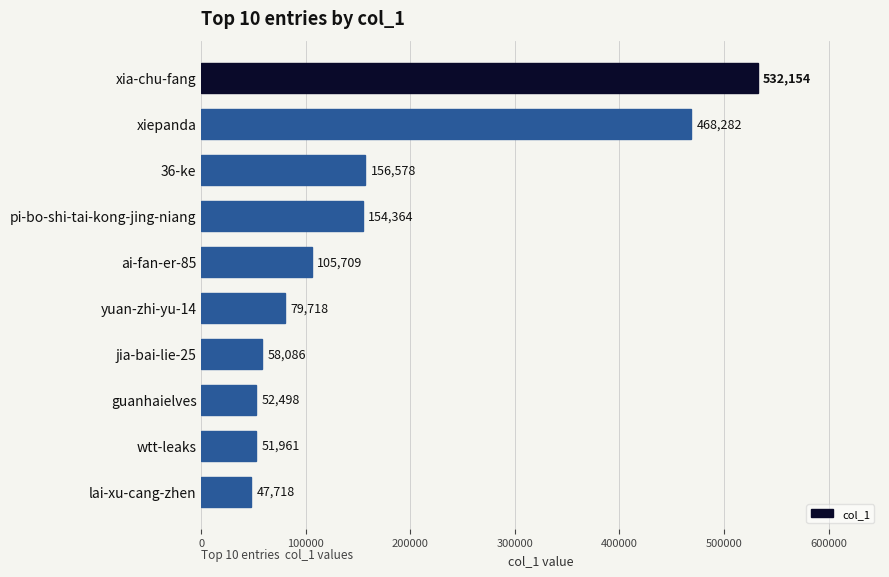

What is the difference between the maximum and minimum values?

484436